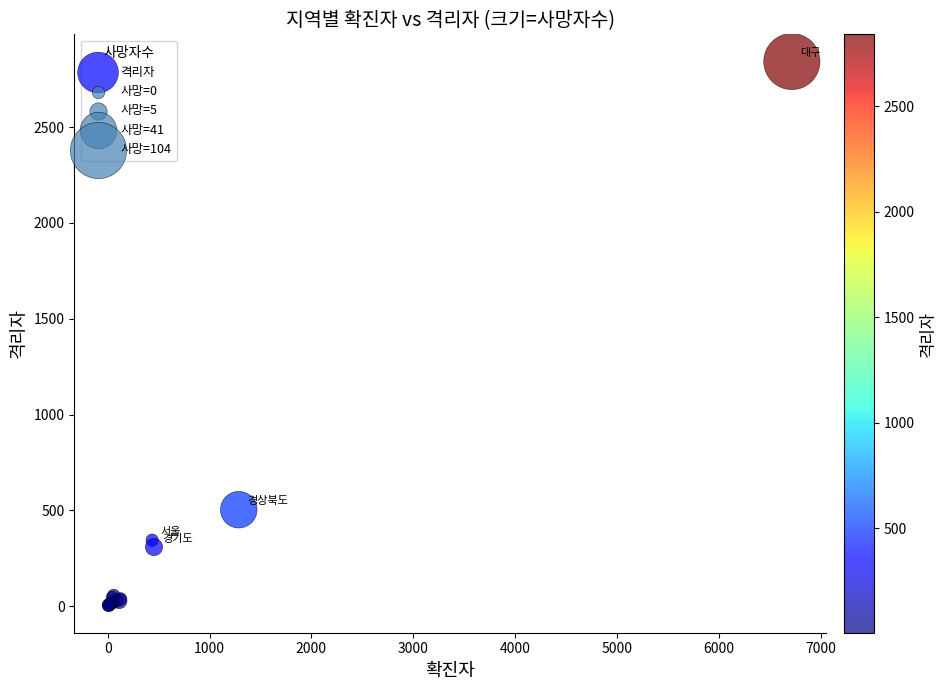

What Y value in the scatter plot is closest to 1423?

504